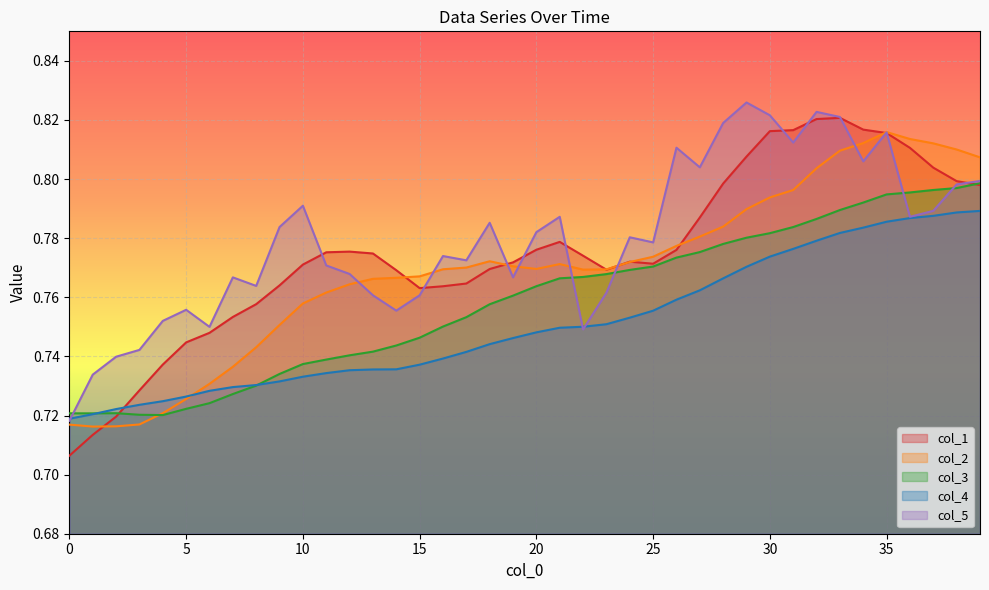

True or false: col_1 has a value of 0.8 at 18.

True